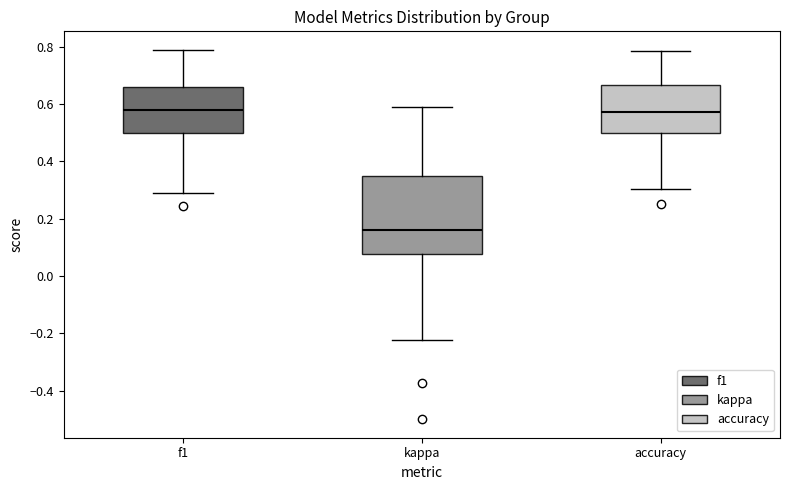

Reading left to right, read every box against the y-axis: the position of its median line, the range the box covers, and the ends of its whiskers. The values are not printed on the chart, so give them approximately, as read against the axis.

f1: median 0.58, box 0.50 to 0.66, whiskers 0.28 to 0.78
kappa: median 0.16, box 0.08 to 0.34, whiskers -0.22 to 0.58
accuracy: median 0.58, box 0.50 to 0.66, whiskers 0.30 to 0.78